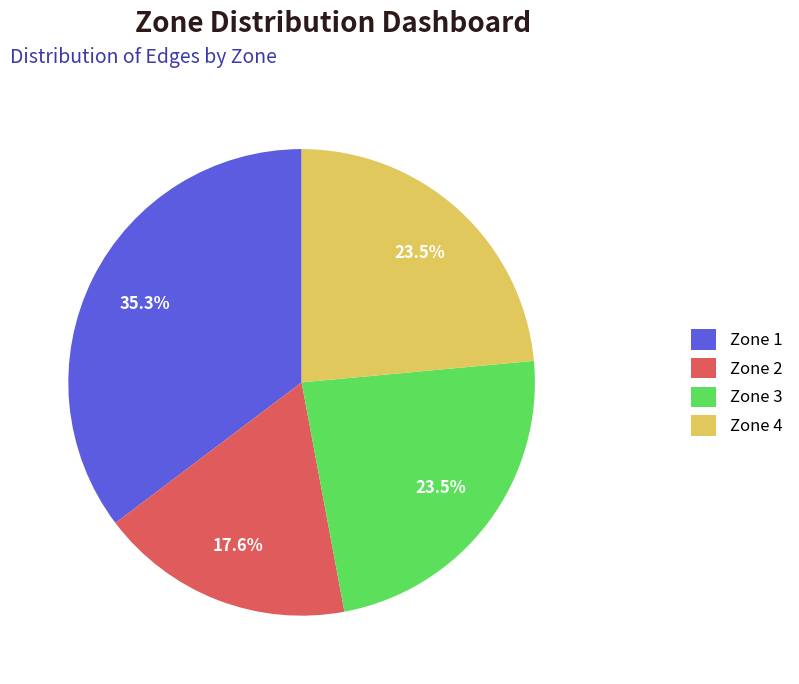

True or false: Zone 1 accounts for 45% of the total.

False